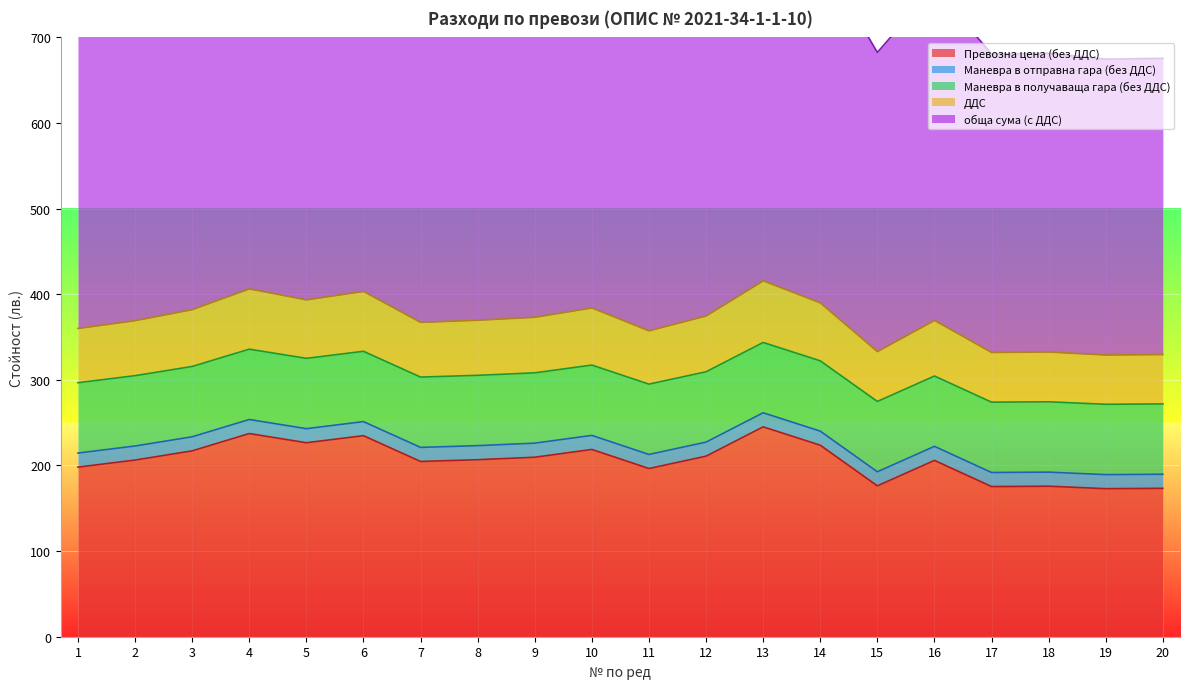

True or false: ДДС and Превозна цена (без ДДС) cross at least once.

False